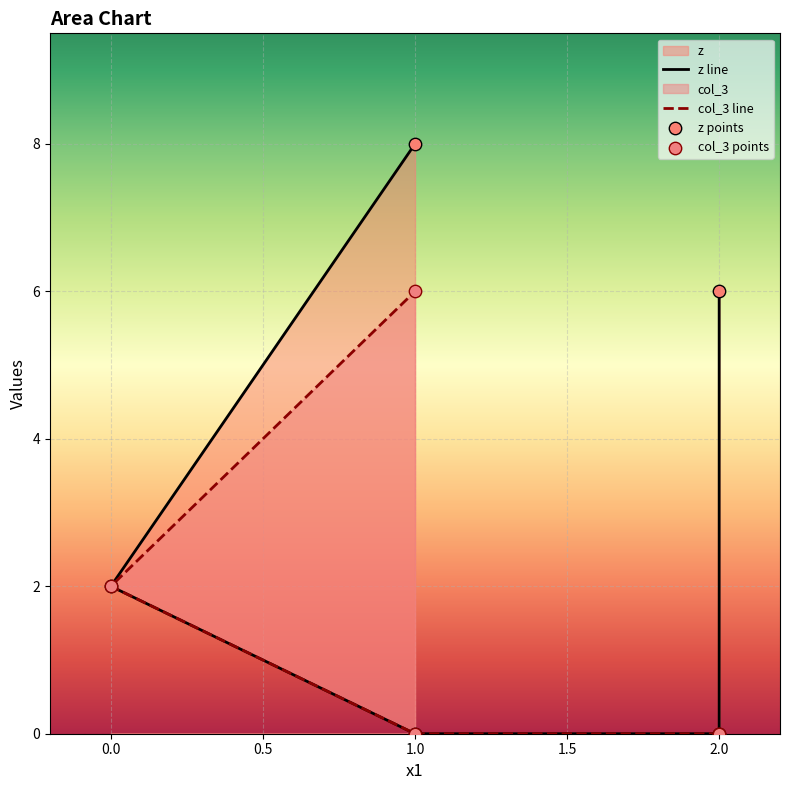

Which series reaches the minimum Y coordinate?

z